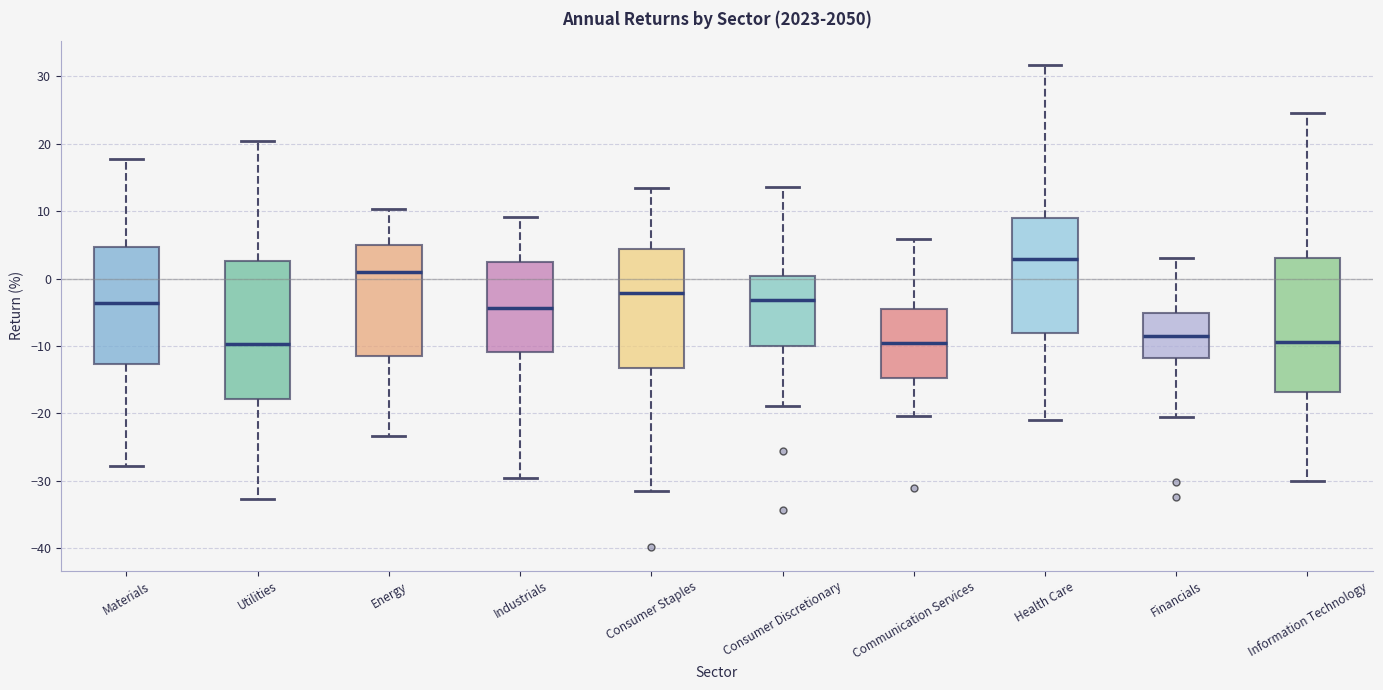

Reading left to right, read every box against the y-axis: the position of its median line, the range the box covers, and the ends of its whiskers. The values are not printed on the chart, so give them approximately, as read against the axis.

Materials: median -4, box -13 to 5, whiskers -28 to 18
Utilities: median -10, box -18 to 3, whiskers -33 to 20
Energy: median 1, box -11 to 5, whiskers -23 to 10
Industrials: median -4, box -11 to 2, whiskers -30 to 9
Consumer Staples: median -2, box -13 to 4, whiskers -32 to 14
Consumer Discretionary: median -3, box -10 to 0, whiskers -19 to 14
Communication Services: median -10, box -15 to -5, whiskers -20 to 6
Health Care: median 3, box -8 to 9, whiskers -21 to 32
Financials: median -9, box -12 to -5, whiskers -21 to 3
Information Technology: median -9, box -17 to 3, whiskers -30 to 25